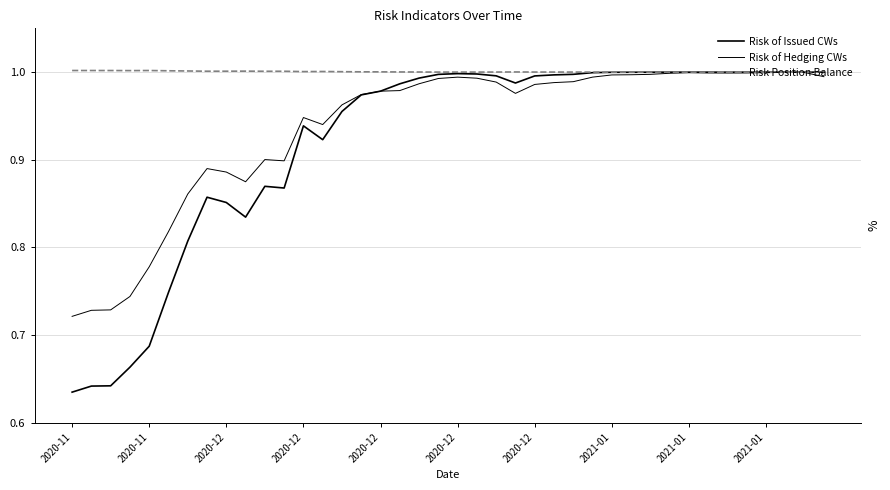

Is this an area chart (filled region under the line)?

No